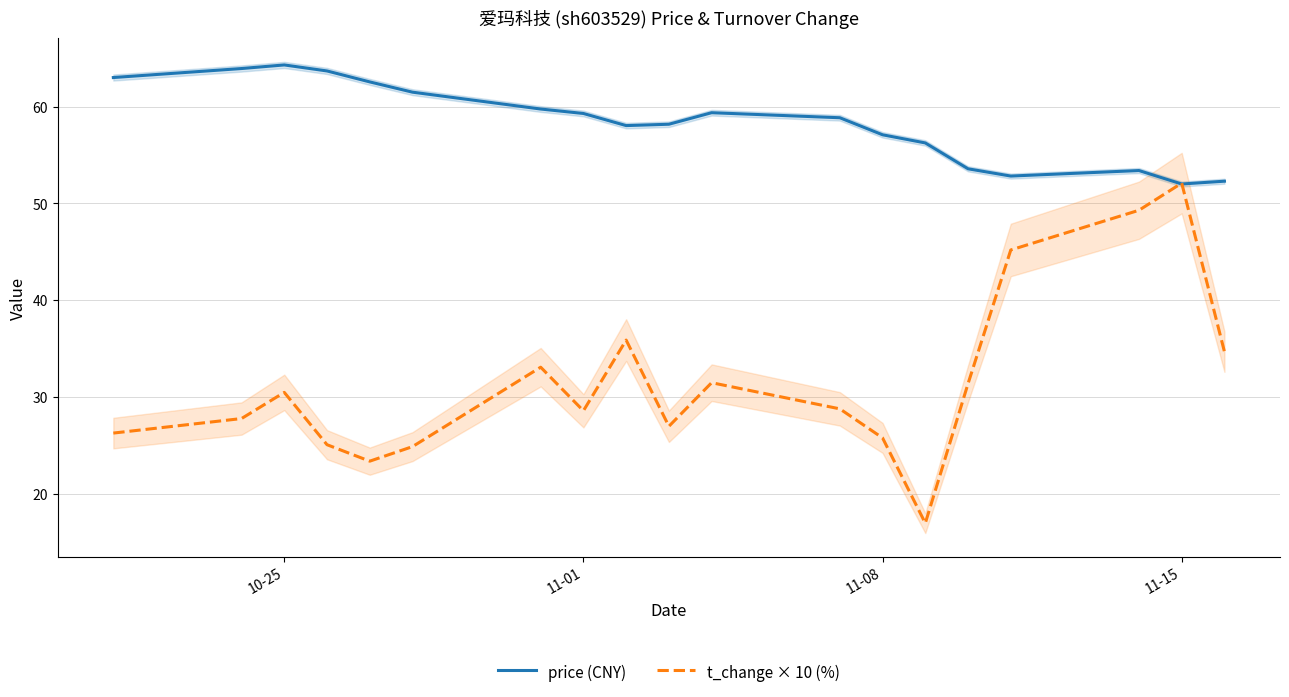

Is it true that t_change × 10 (%) equals 6.3 at 11-08?

False